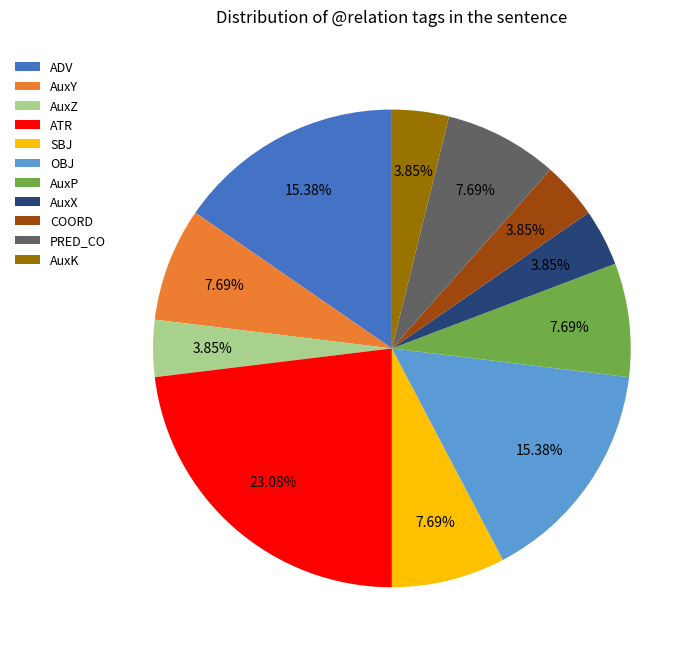

Does AuxZ account for over 50% of the chart?

No